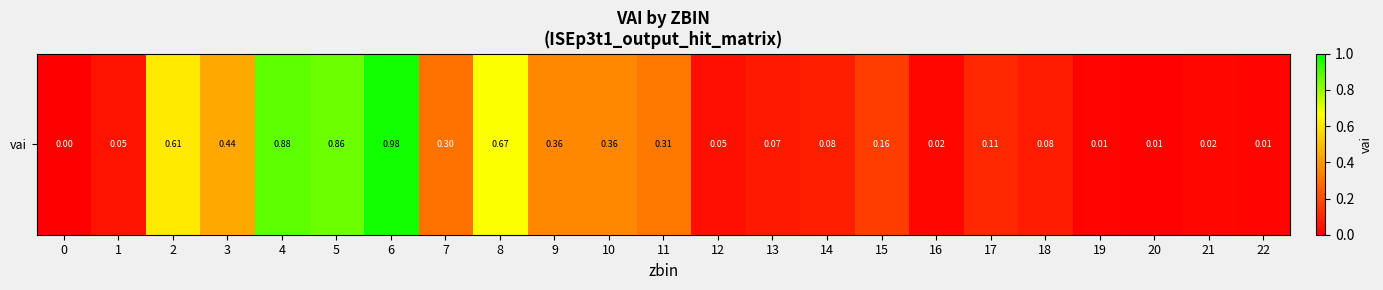

Reading left to right, extract all data points from this chart.

0=0.0	1=0.0	2=0.6	3=0.4	4=0.9	5=0.9	6=1.0	7=0.3	8=0.7	9=0.4	10=0.4	11=0.3	12=0.0	13=0.1	14=0.1	15=0.2	16=0.0	17=0.1	18=0.1	19=0.0	20=0.0	21=0.0	22=0.0